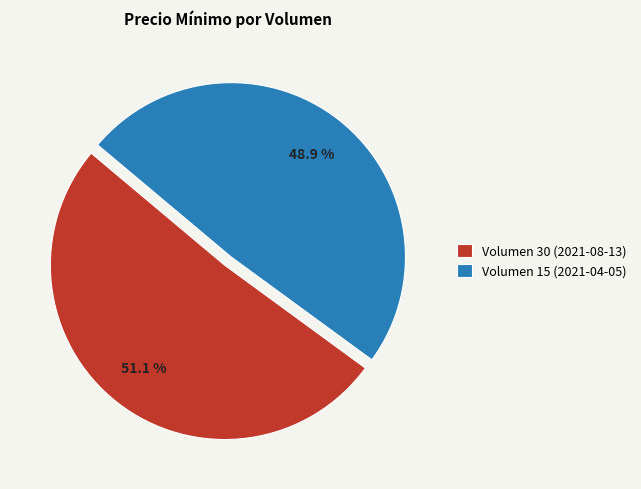

Which has a higher value, Volumen 15 (2021-04-05) or Volumen 30 (2021-08-13)?

Volumen 30 (2021-08-13)